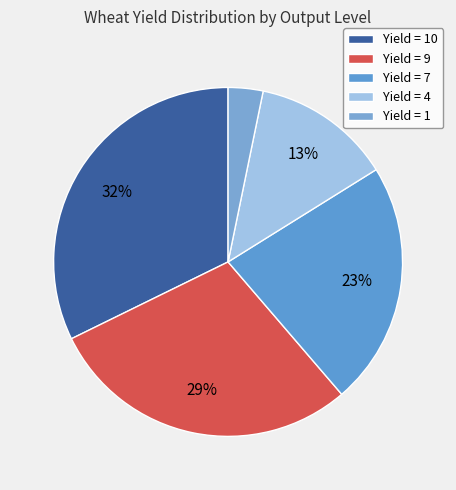

To the nearest percent, what is the difference between the largest and smallest slice percentages?

29%